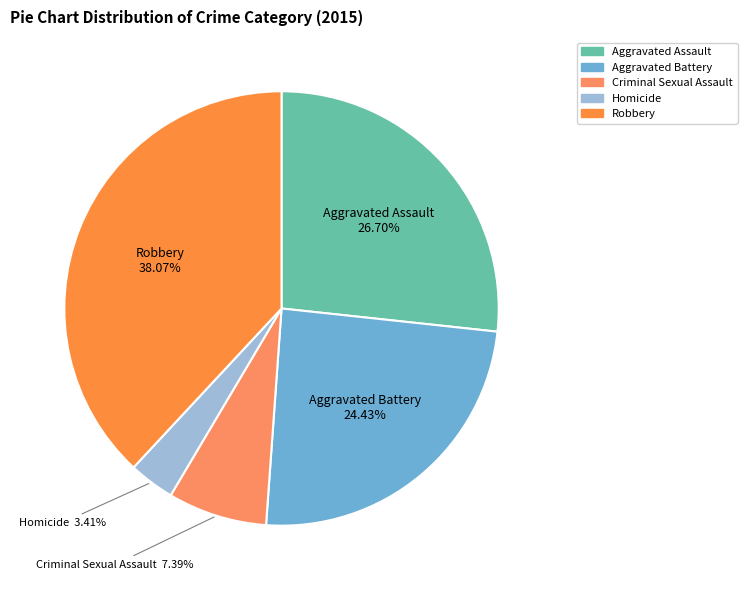

Does Robbery represent more than half of the total?

No